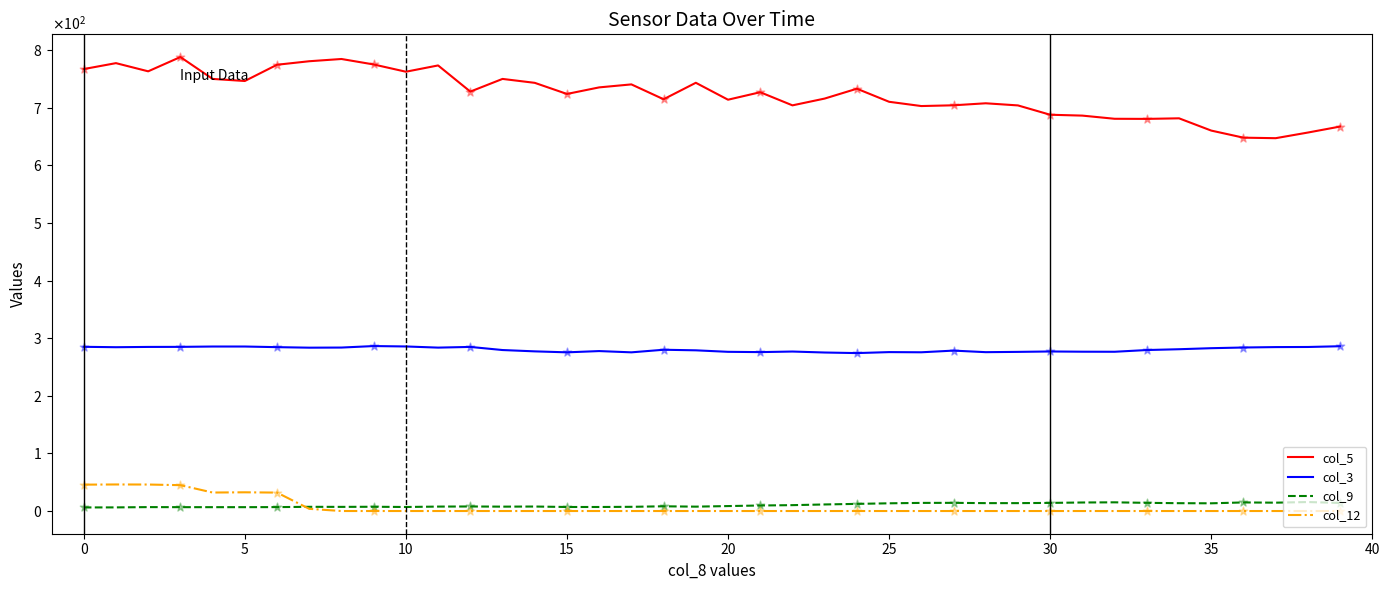

What are all the series names shown in the legend?

col_5, col_3, col_9, col_12